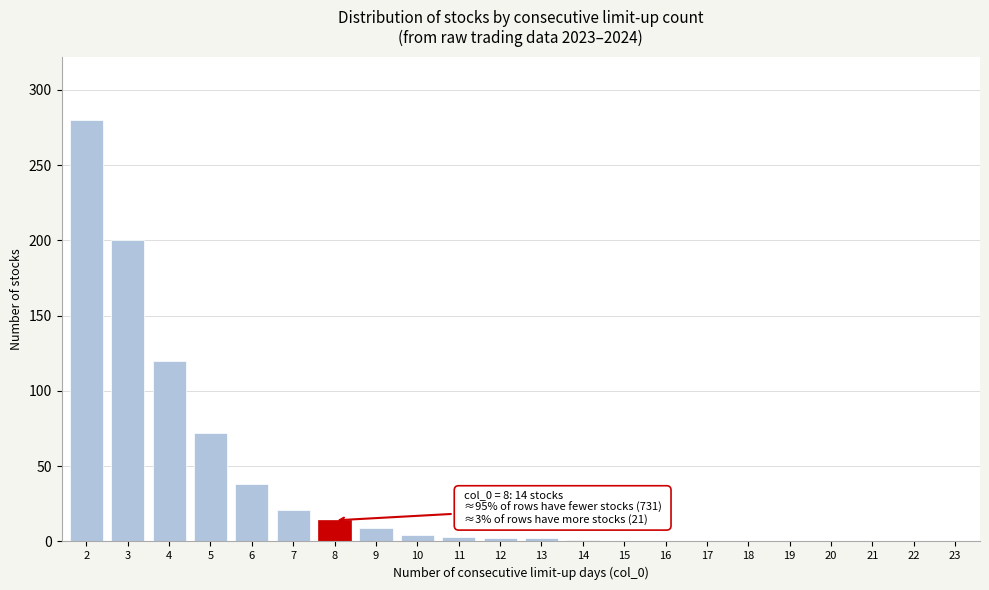

What is the greatest value displayed?

280